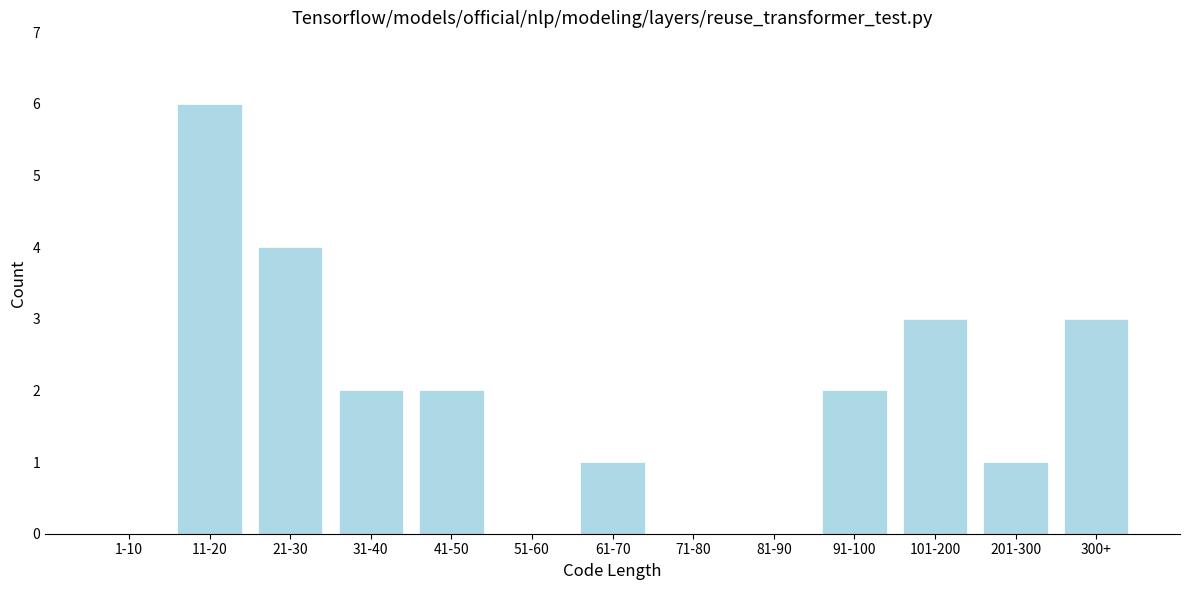

Reading left to right, transcribe all the data shown in this chart.

1-10=0	11-20=6	21-30=4	31-40=2	41-50=2	51-60=0	61-70=1	71-80=0	81-90=0	91-100=2	101-200=3	201-300=1	300+=3